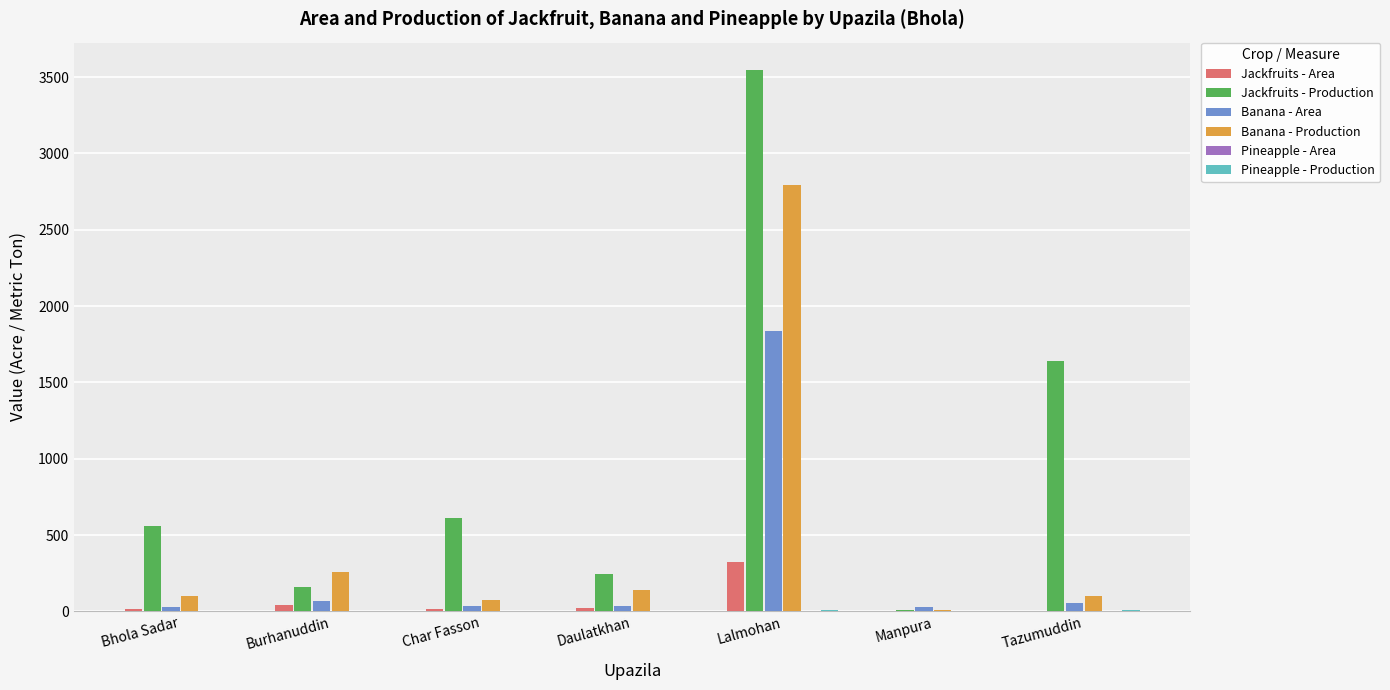

Count the number of categories in the chart.

7